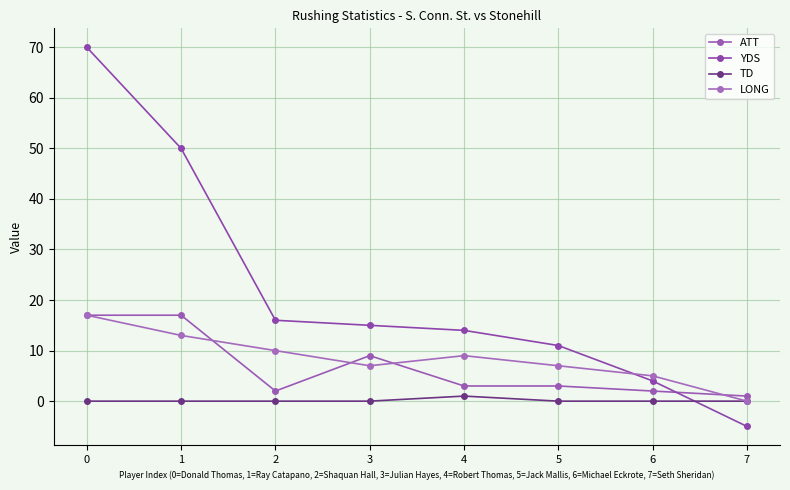

How many interior local peaks does the TD series have?

1